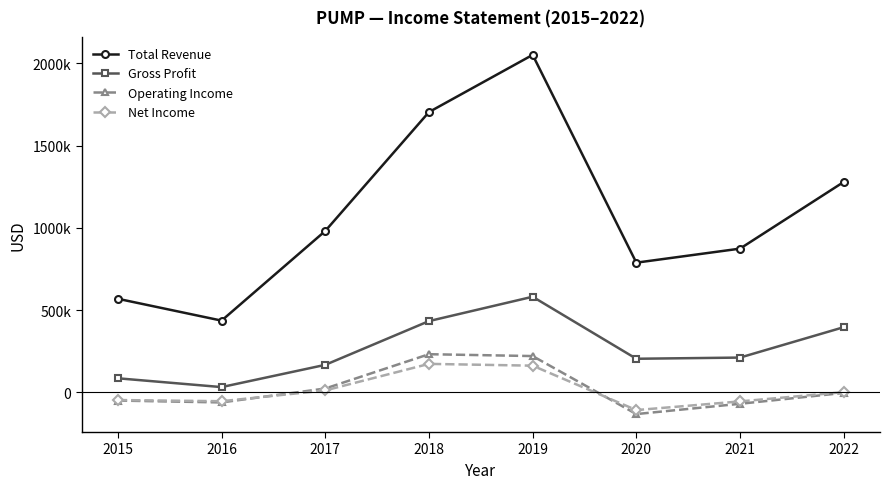

List the labels in order of Operating Income value, smallest first.

2020, 2021, 2016, 2015, 2022, 2017, 2019, 2018